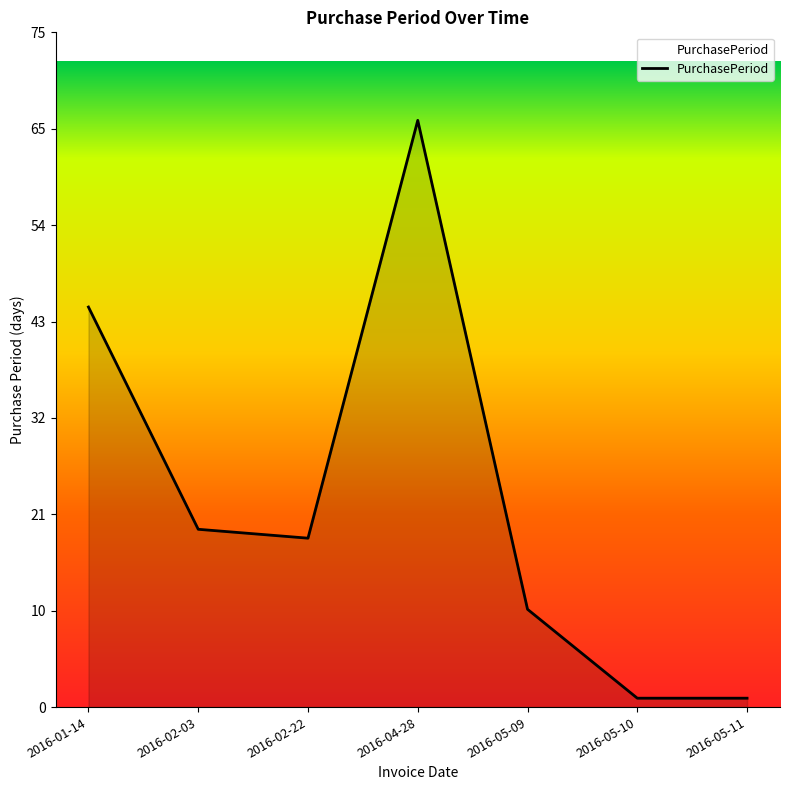

Reading left to right, transcribe all the data shown in this chart.

2016-01-14=45	2016-02-03=20	2016-02-22=19	2016-04-28=66	2016-05-09=11	2016-05-10=1	2016-05-11=1